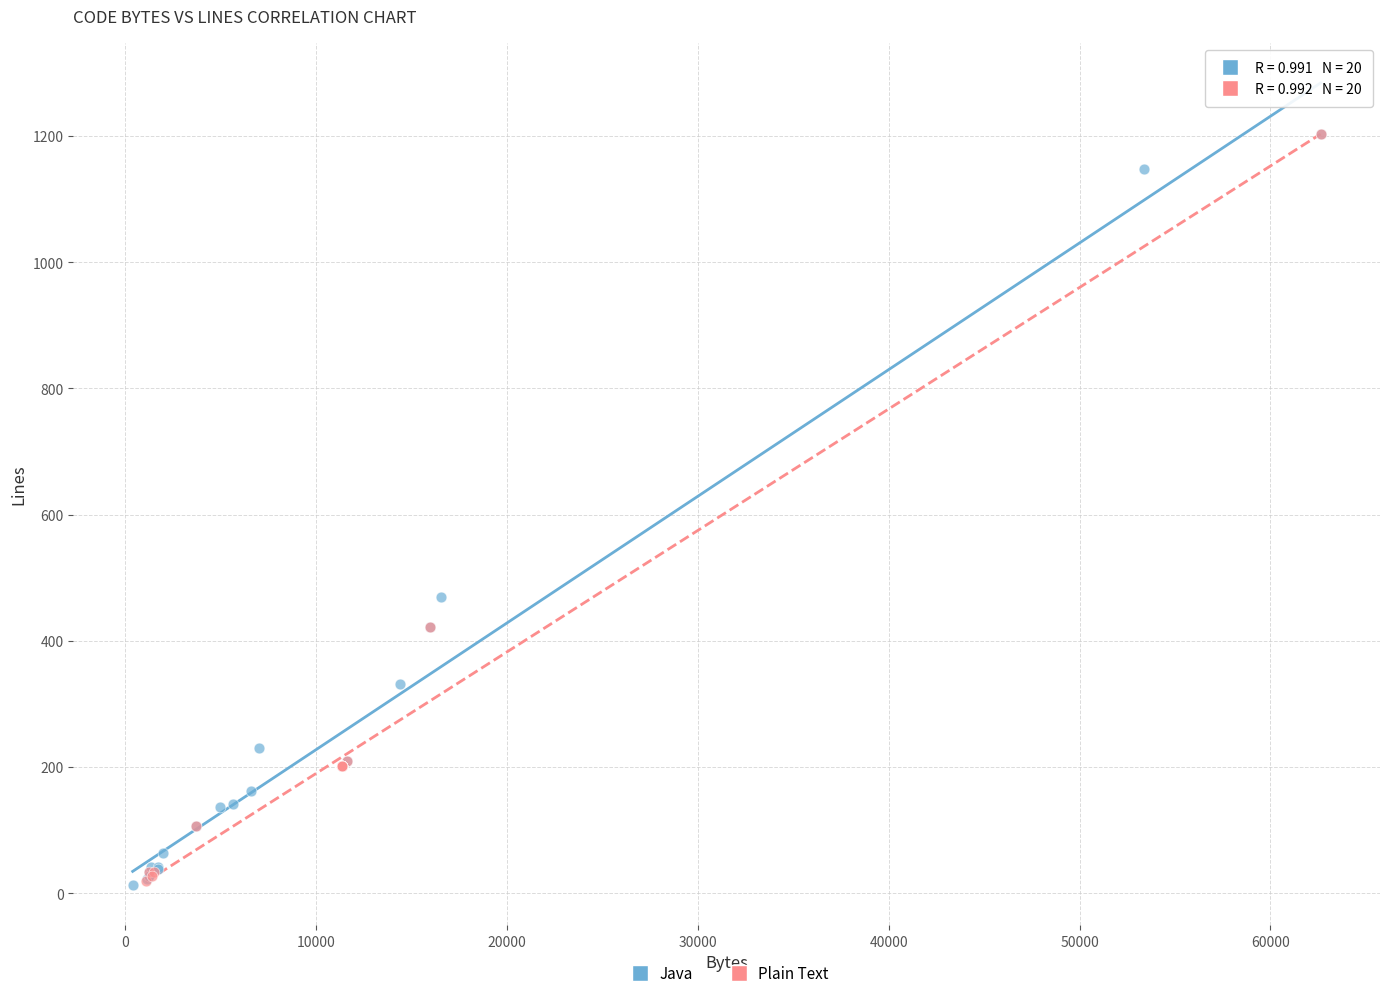

What are all the series names shown in the legend?

Java, Plain Text